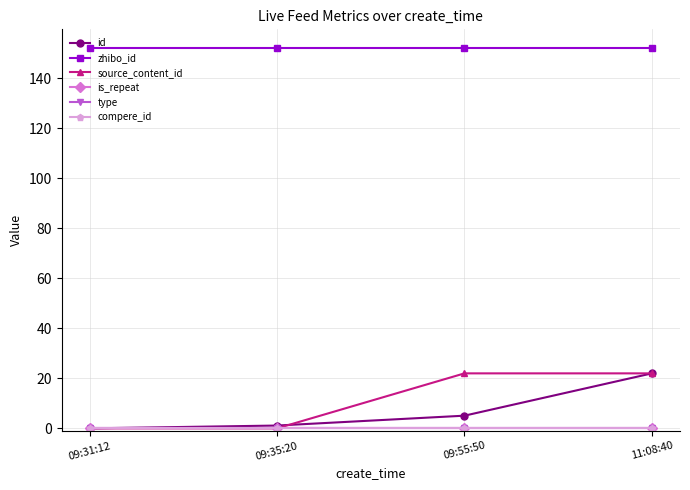

At how many categories does at least one series exceed 118?

4